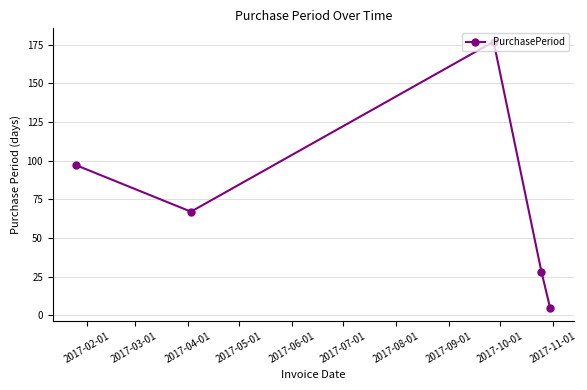

Is this an area chart (filled region under the line)?

No